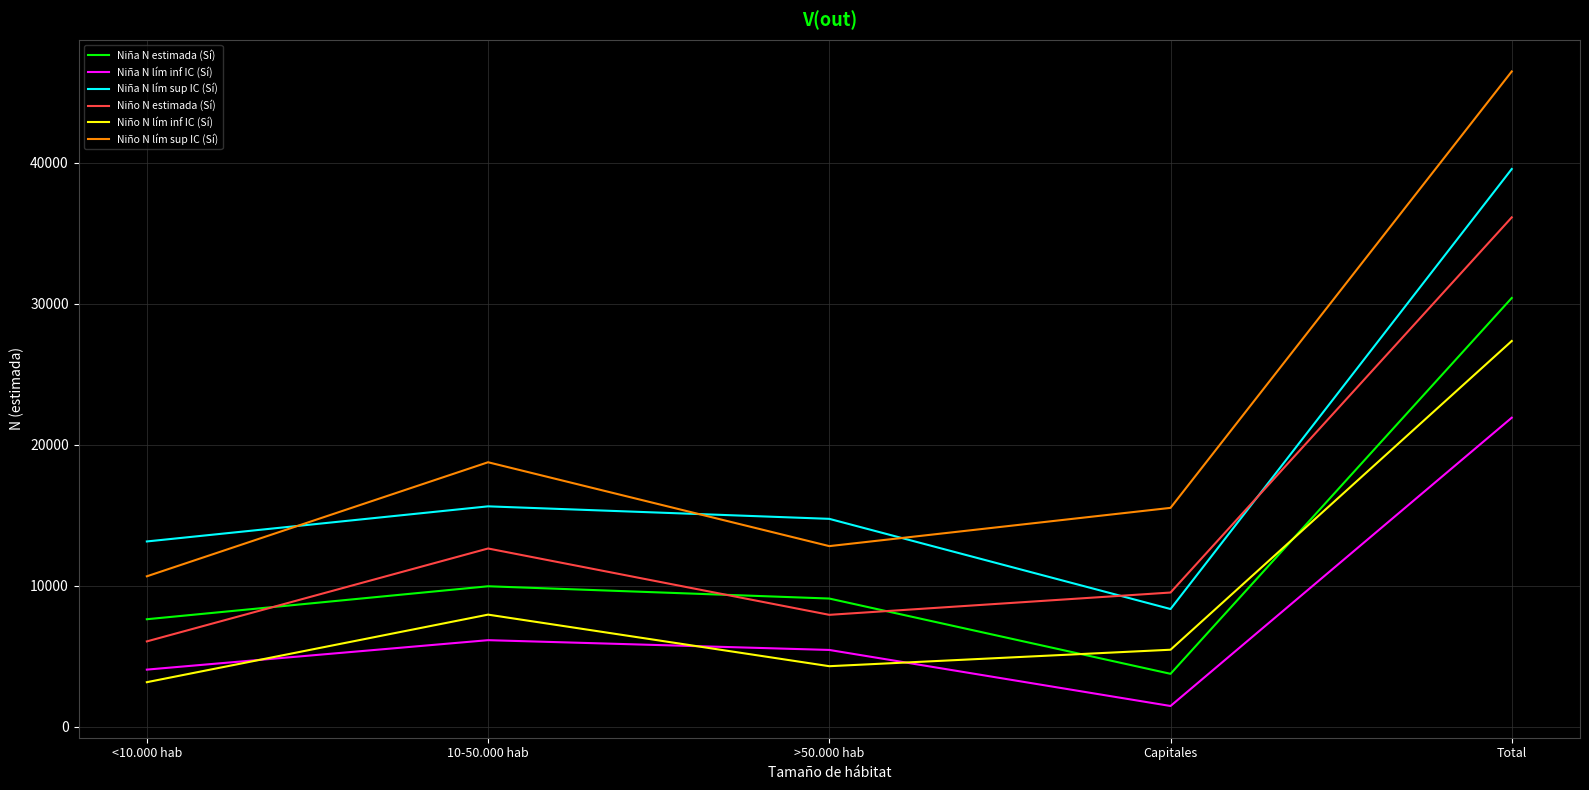

Where does the Niño N estimada (Sí) series first go above 9514?

10-50.000 hab